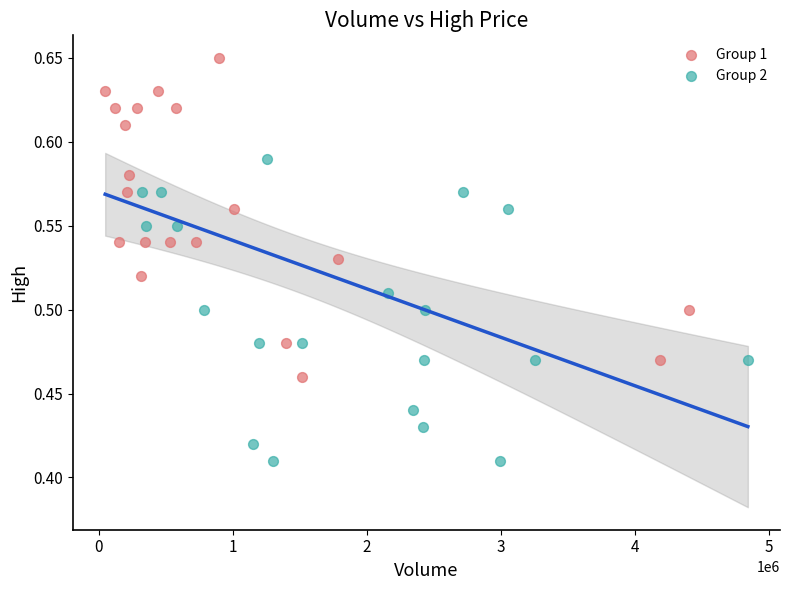

Which series has the widest spread of Y values?

Group 1